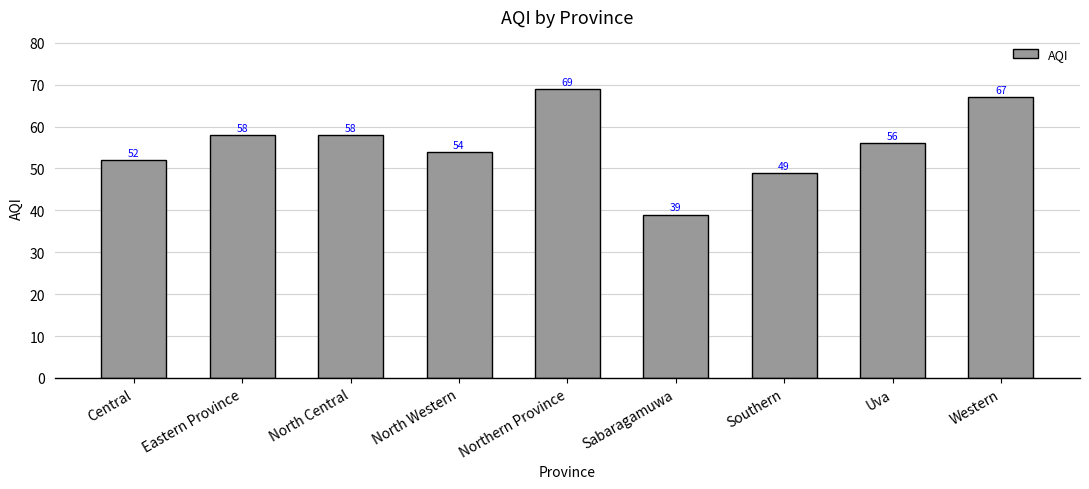

What is the maximum value shown in the chart?

69